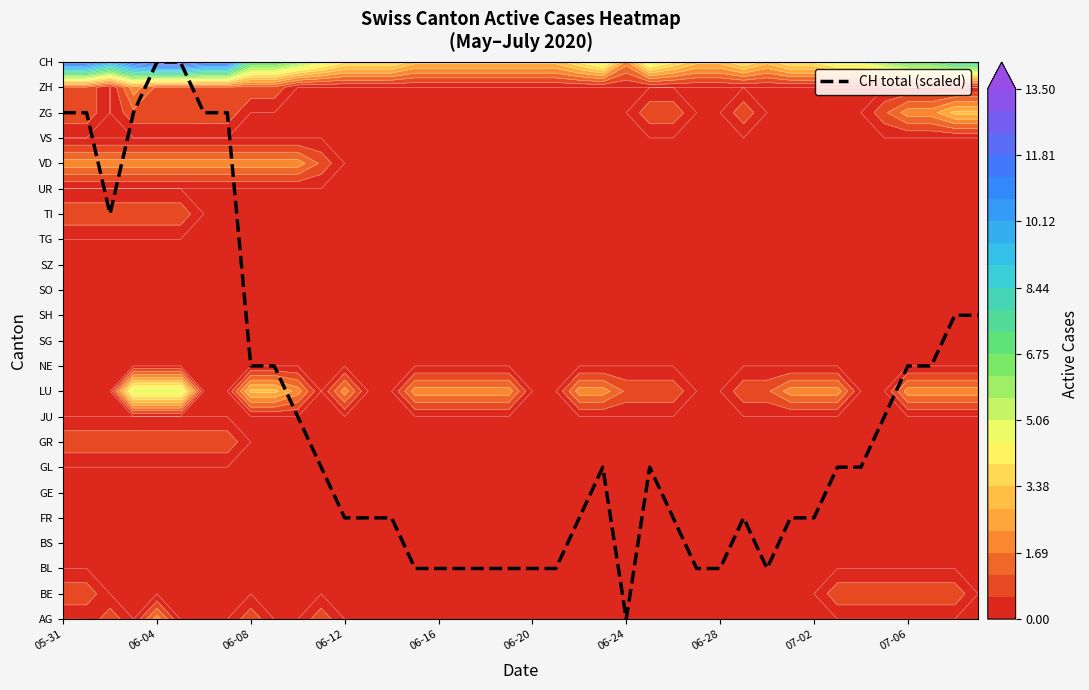

The value at 05-31 is 5. True or false?

False